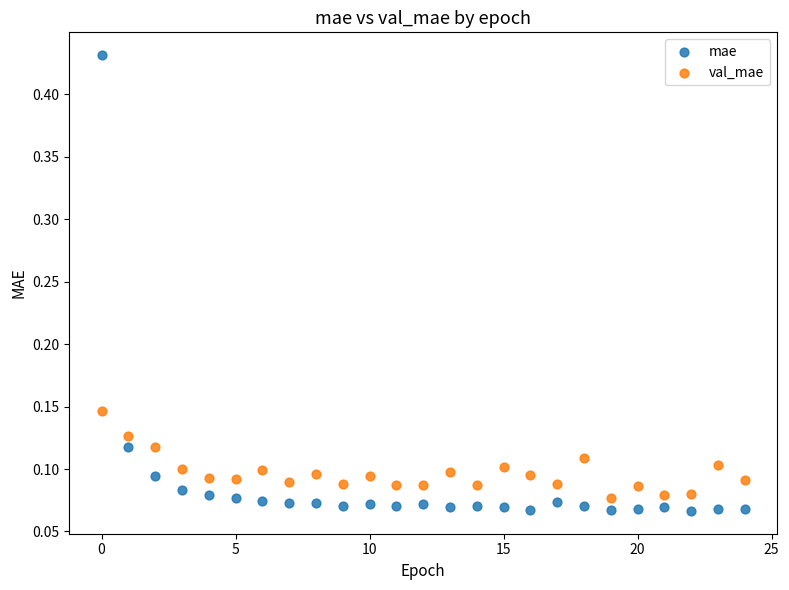

Which series contains the highest Y value?

mae